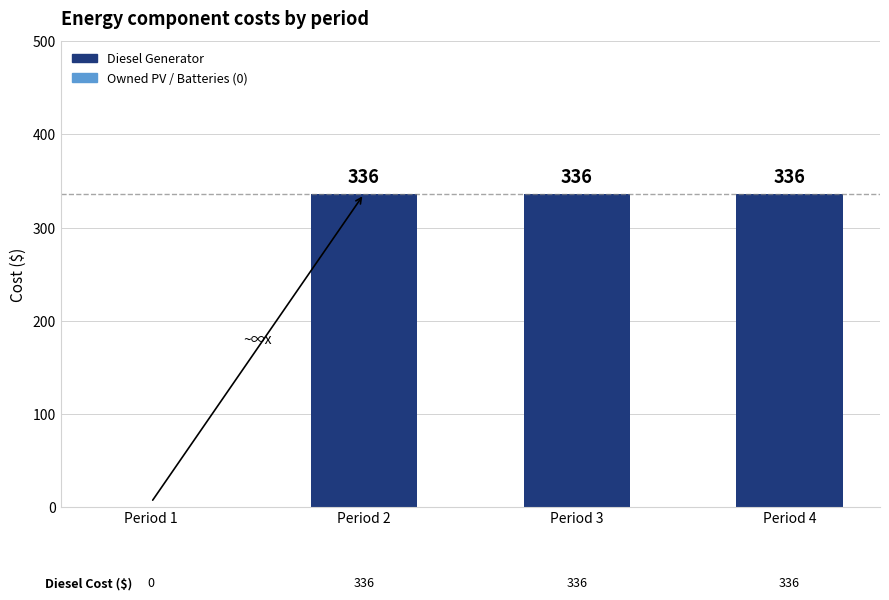

Reading left to right, extract all data points from this chart.

Period 1=0	Period 2=336	Period 3=336	Period 4=336